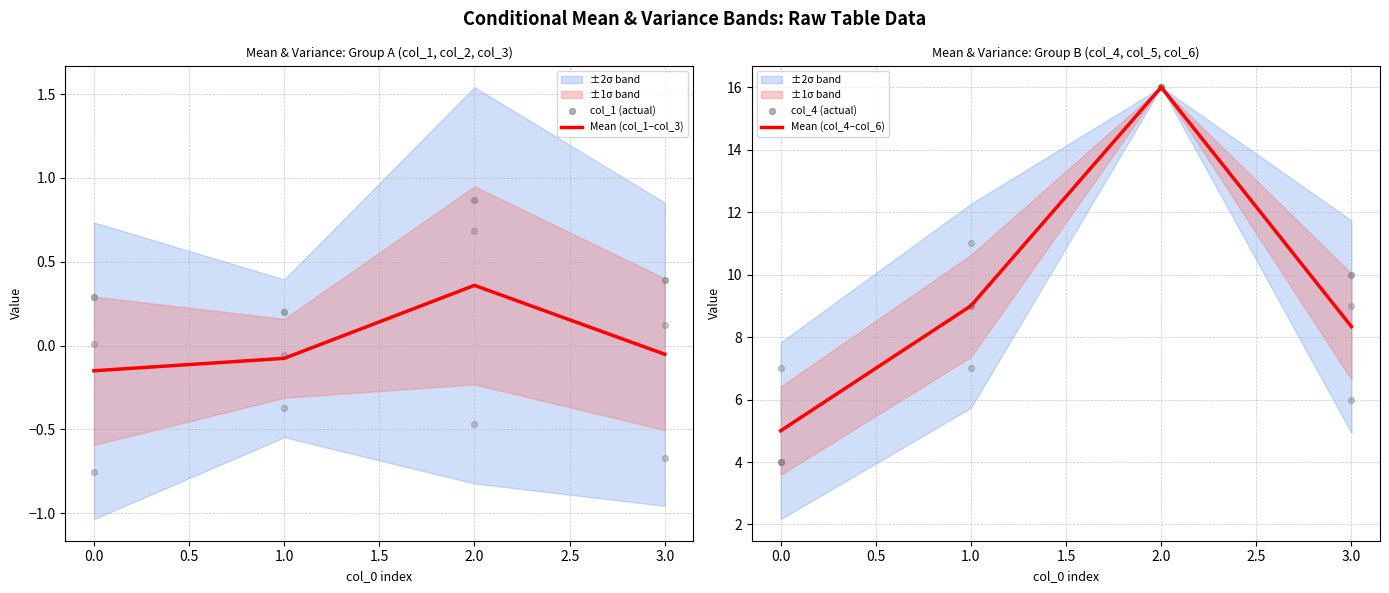

At how many categories does at least one series exceed 14?

1